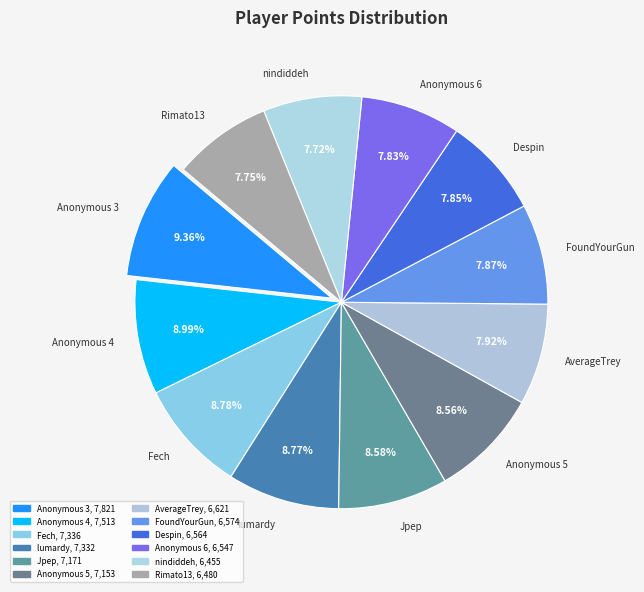

What is the ratio of the value at lumardy to the value at Anonymous 3?

0.9